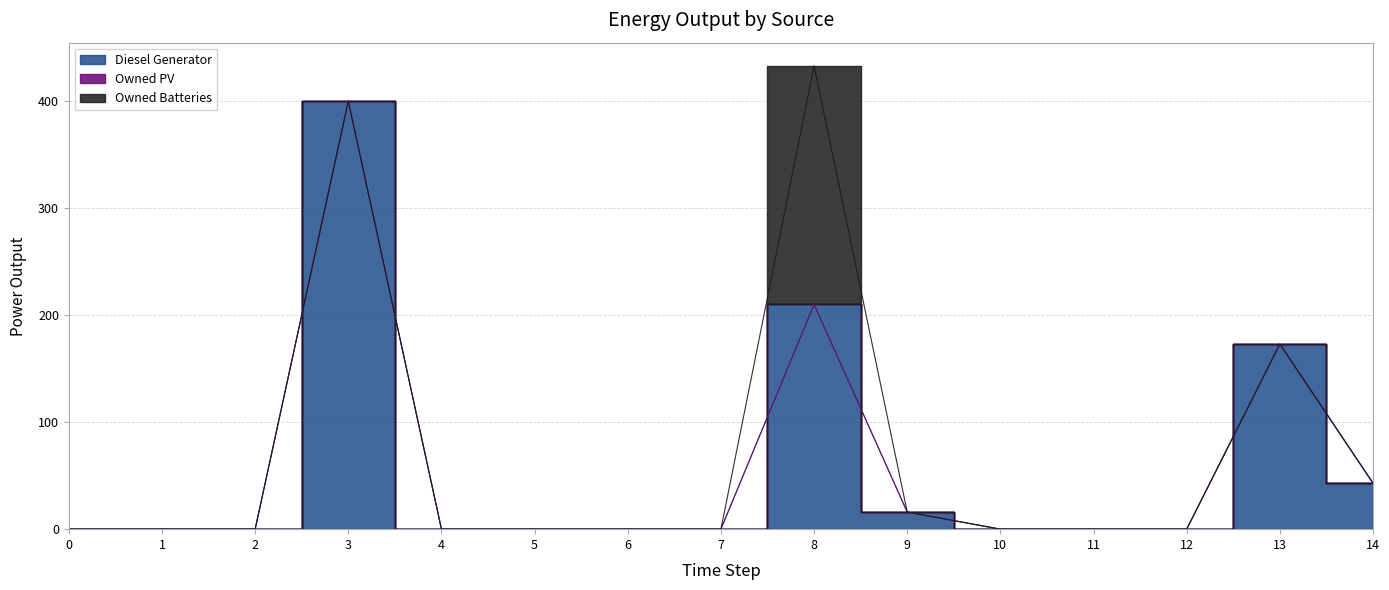

At 5, list the series in order from smallest to largest.

Diesel Generator, Owned PV, Owned Batteries